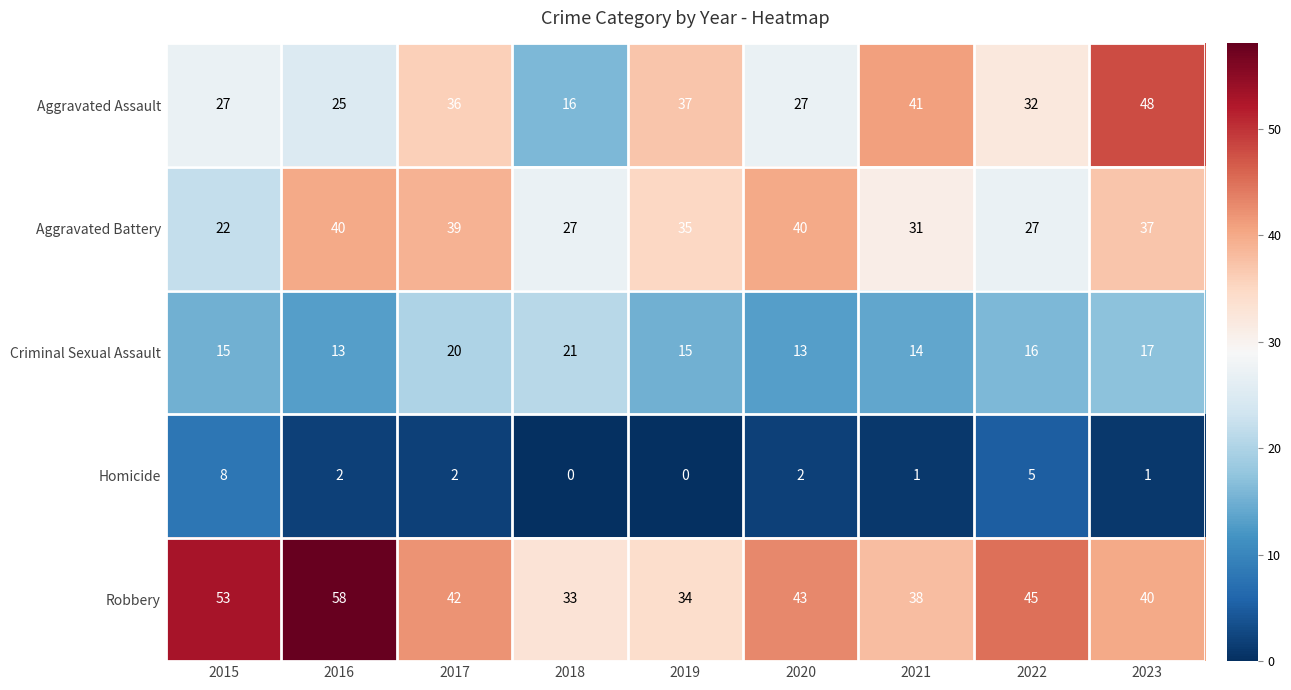

Read the Robbery value at 2021, to the nearest 5.

40